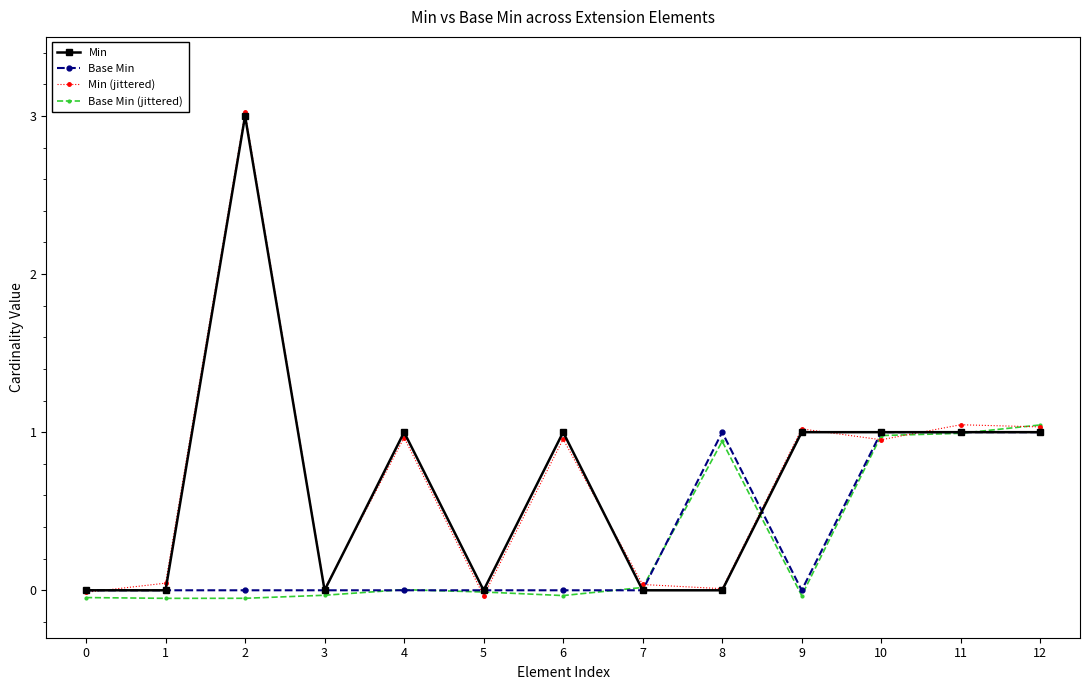

What is the highest value of the Min series?

3.0